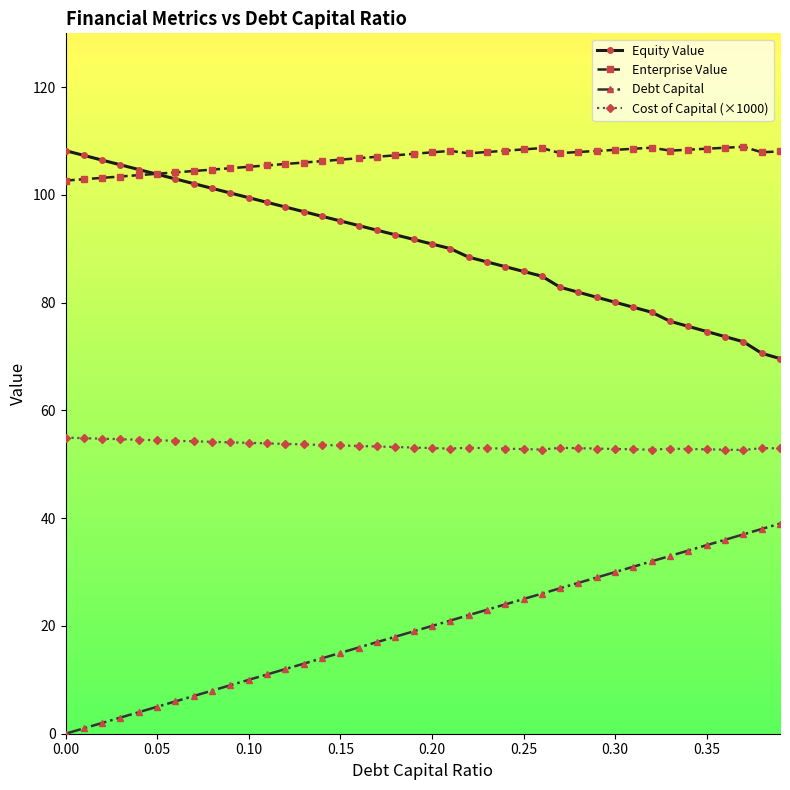

What is the value of the Enterprise Value point at the 26th from the left?

108.5